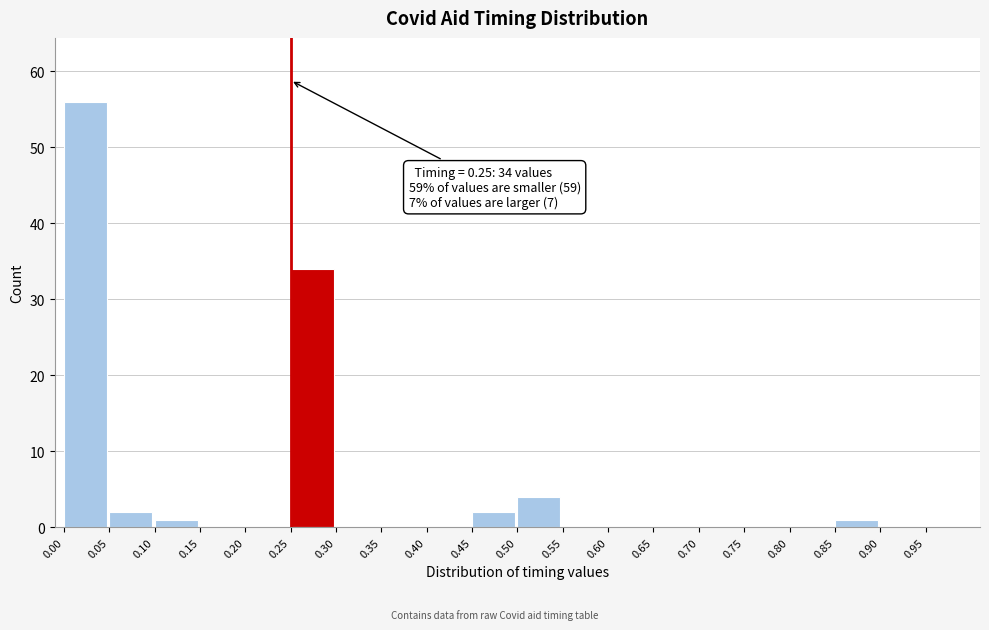

Over which range of the x-axis is the bar tallest?

0.00 to 0.05